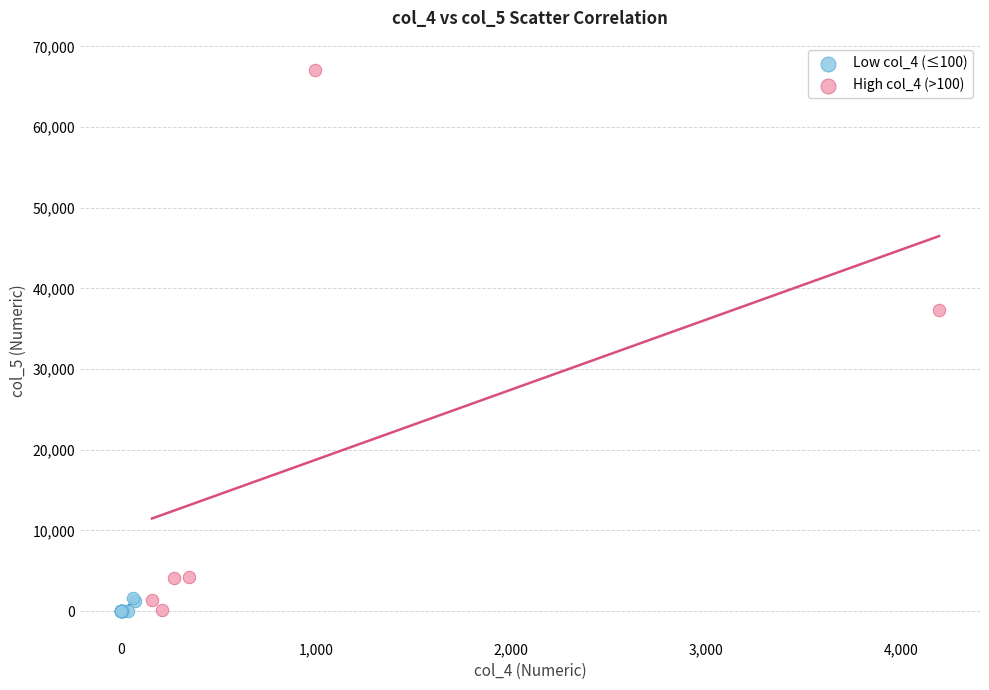

Which series has the largest Y range (max minus min)?

High col_4 (>100)